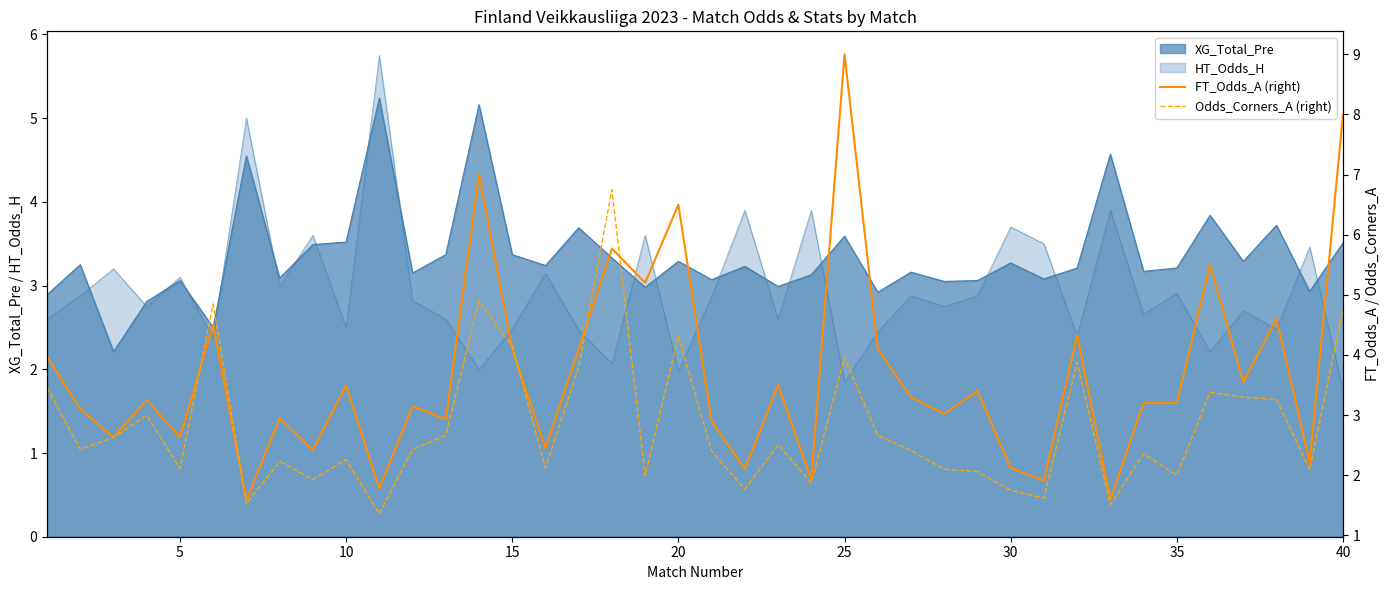

What is the lowest value of the FT_Odds_A (right) series?

1.6